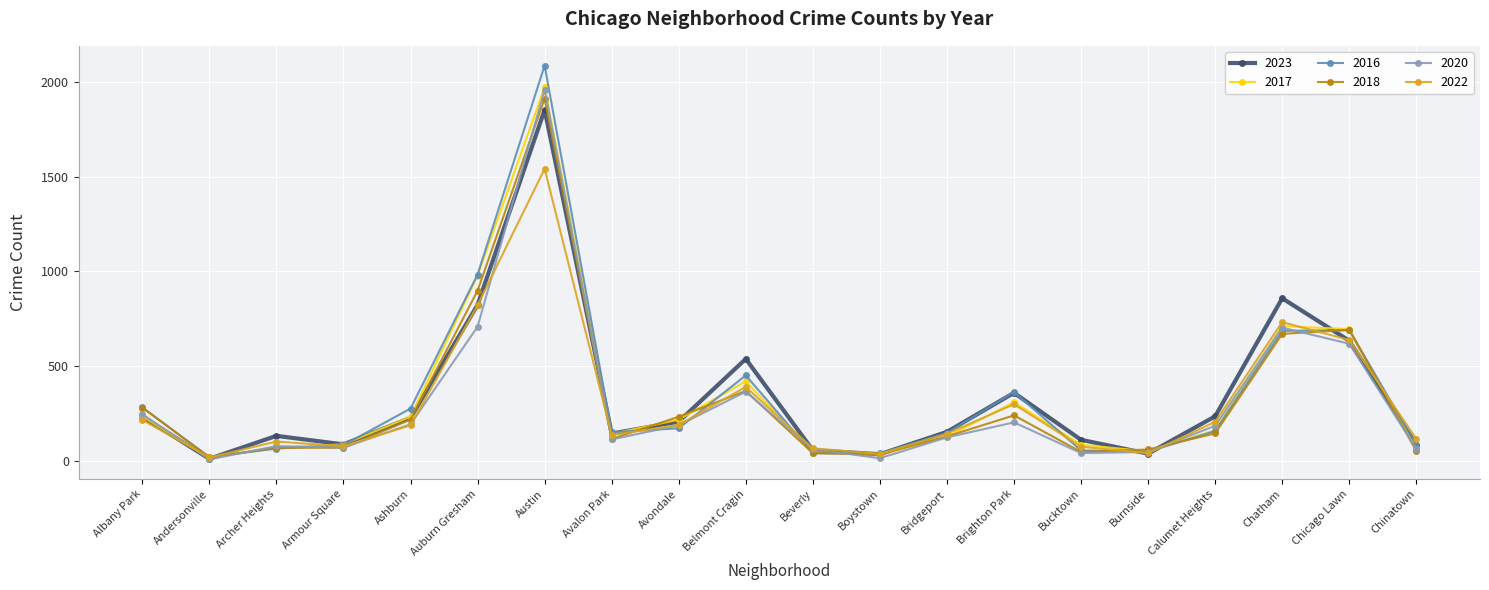

What is the label of the 4th point from the right?

Calumet Heights